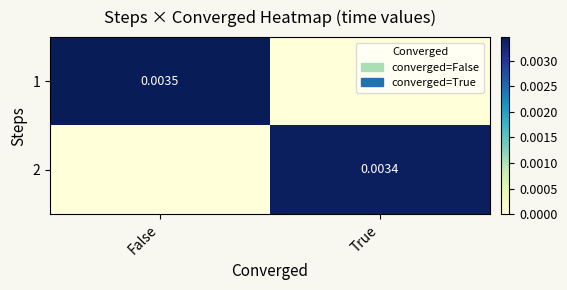

How many positive values does the 1 series have?

1